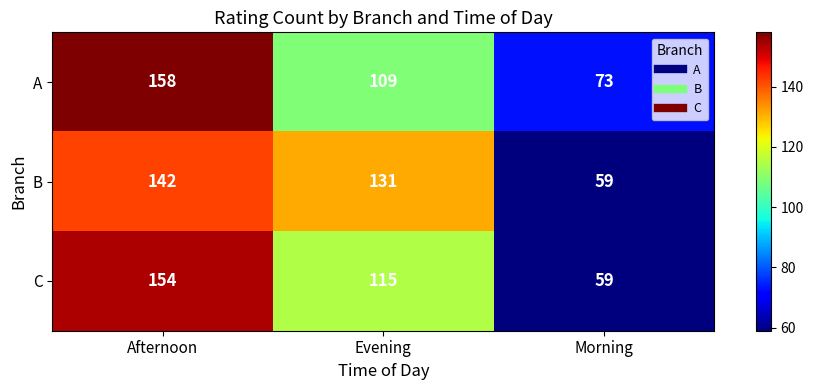

What is the sum of the C values at Morning and Evening?

174